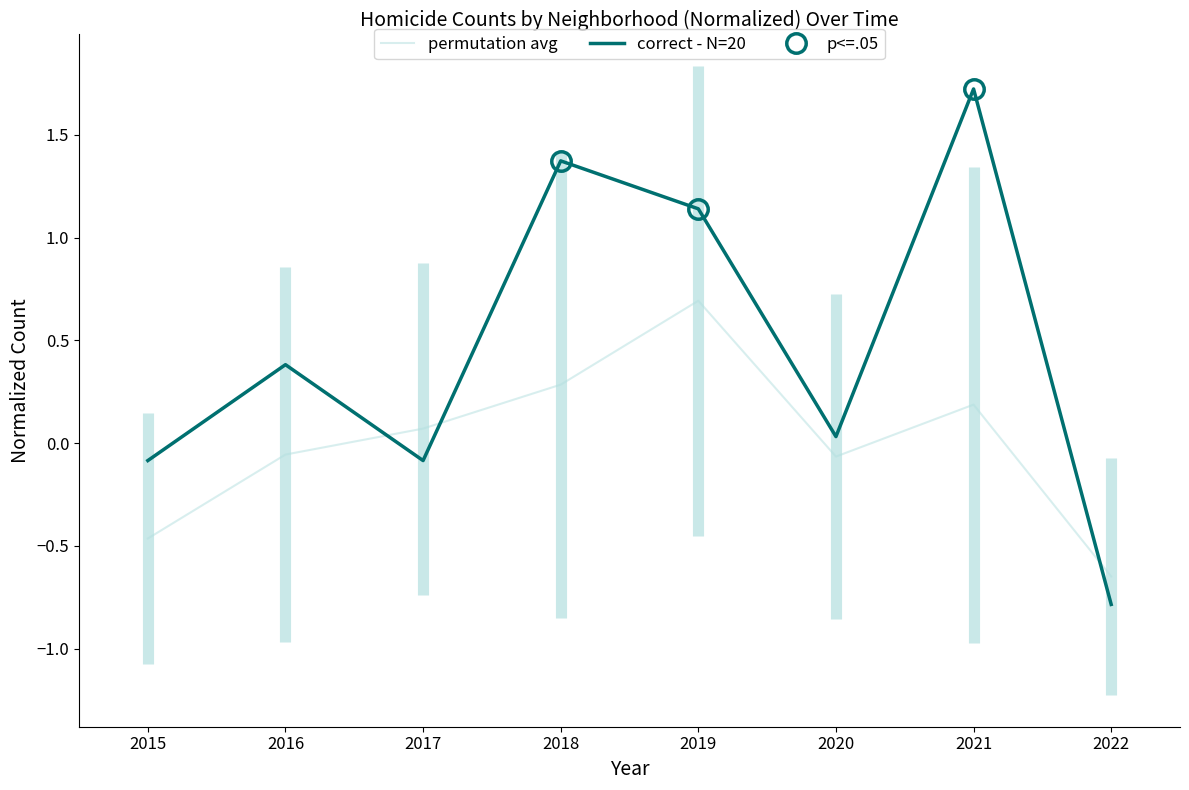

Reading left to right, list all the values displayed in this chart.

permutation avg: -0.5	-0.1	0.1	0.3	0.7	-0.1	0.2	-0.6
correct - N=20: -0.1	0.4	-0.1	1.4	1.1	0.0	1.7	-0.8